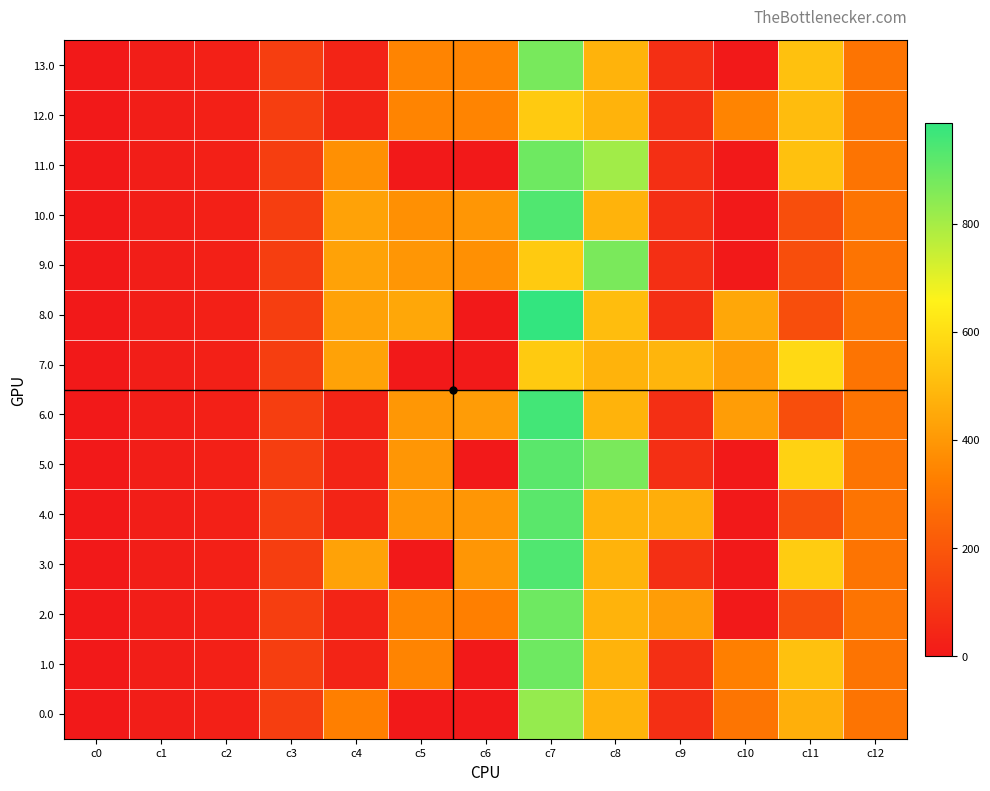

How many categories are shown in the chart?

13